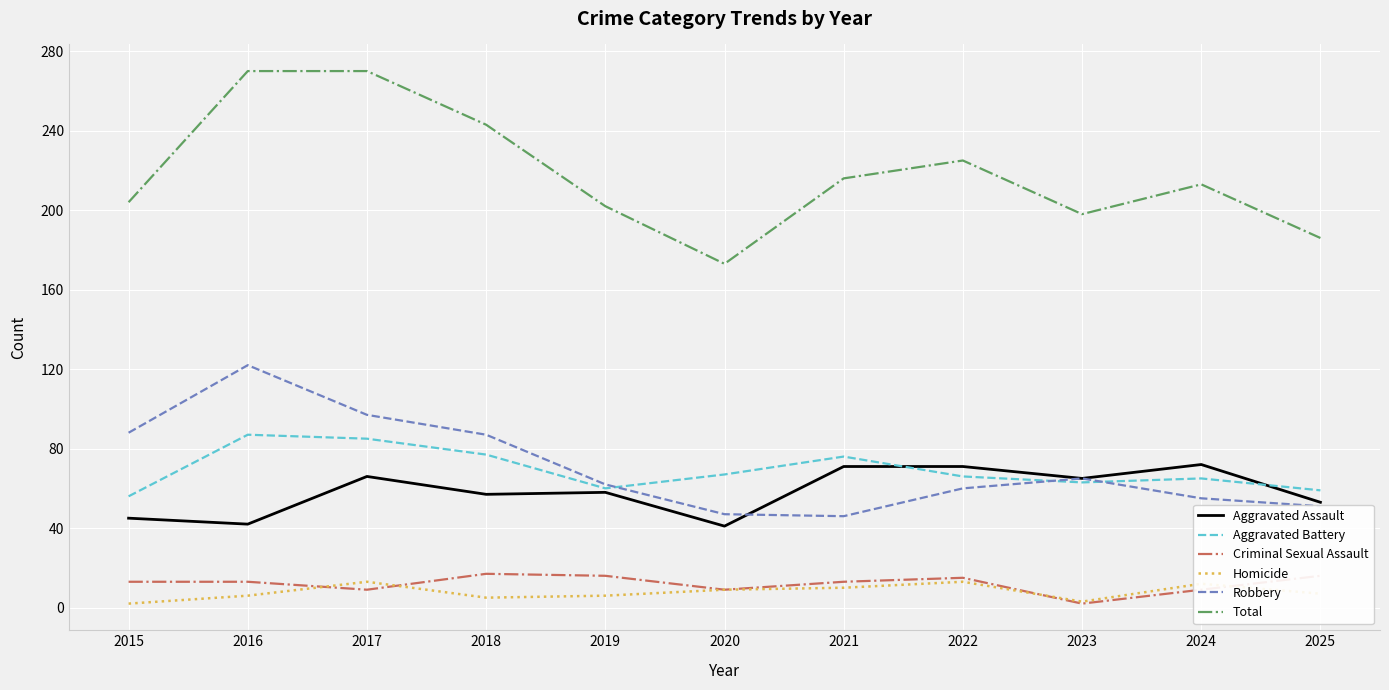

The Homicide series shows 6 at 2016. True or false?

True